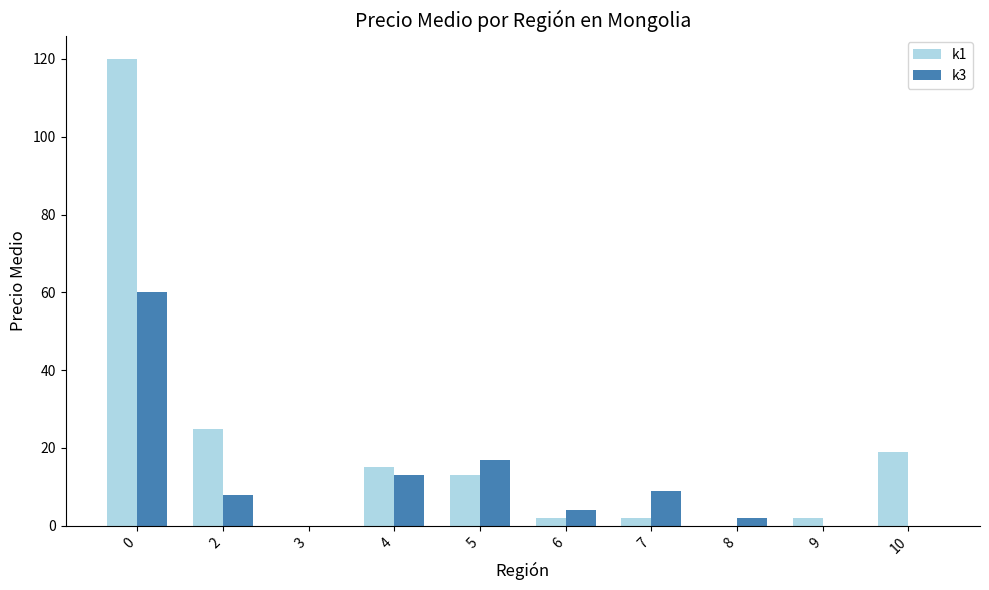

Which series has the largest total across all categories?

k1